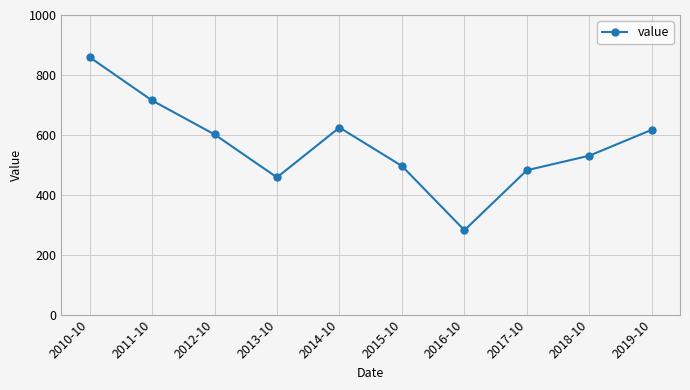

Reading left to right, what are all the values shown in this chart?

2010-10=859.3	2011-10=714.8	2012-10=601.5	2013-10=458.0	2014-10=624.4	2015-10=495.9	2016-10=281.6	2017-10=481.9	2018-10=530.5	2019-10=617.0